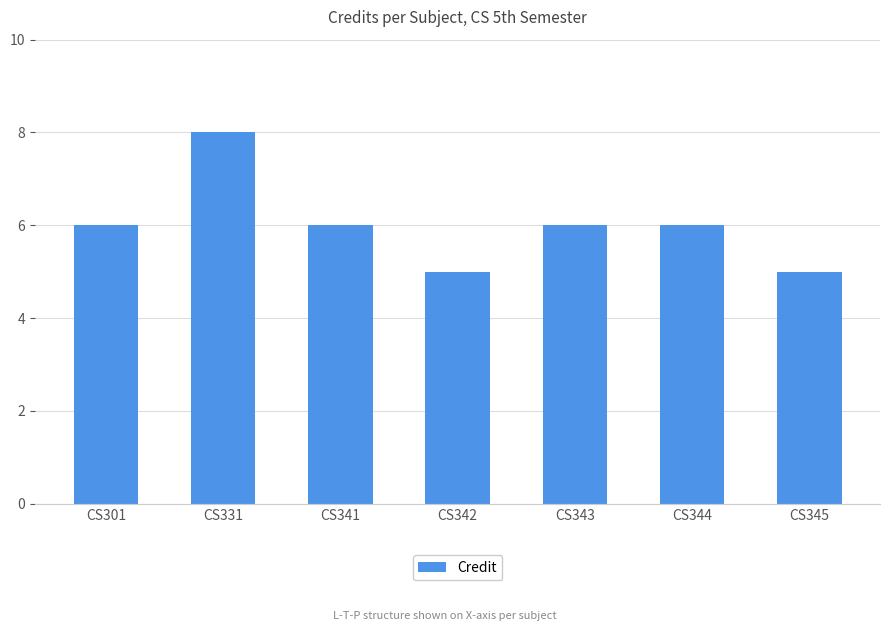

Read the value at CS345.

5